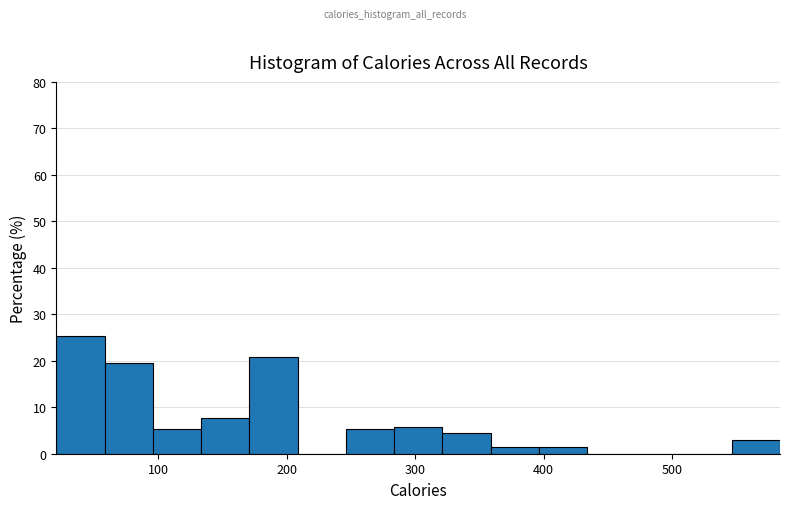

Read against the x-axis, roughly where is the centre of the tallest bar?

40